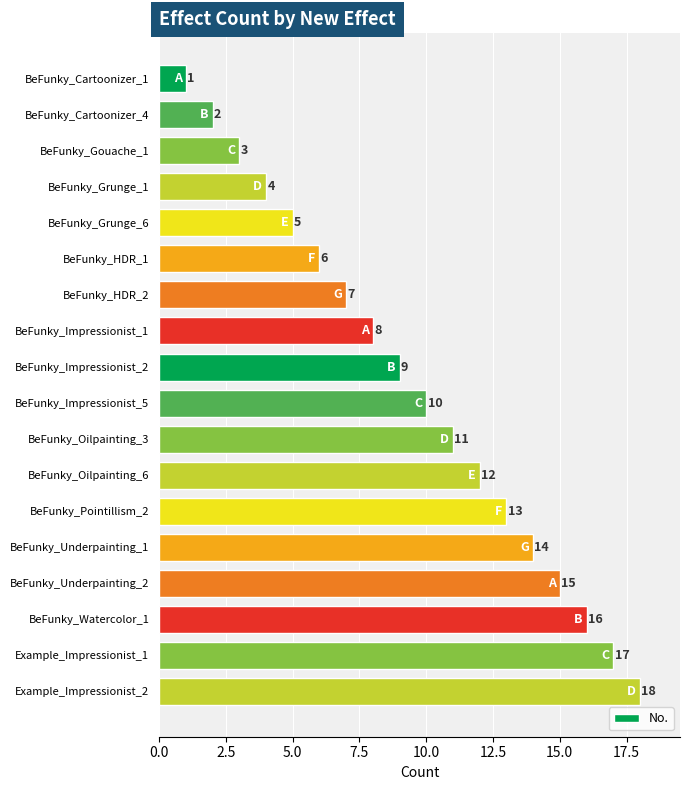

Is it true that the value at BeFunky_Watercolor_1 is 16?

True